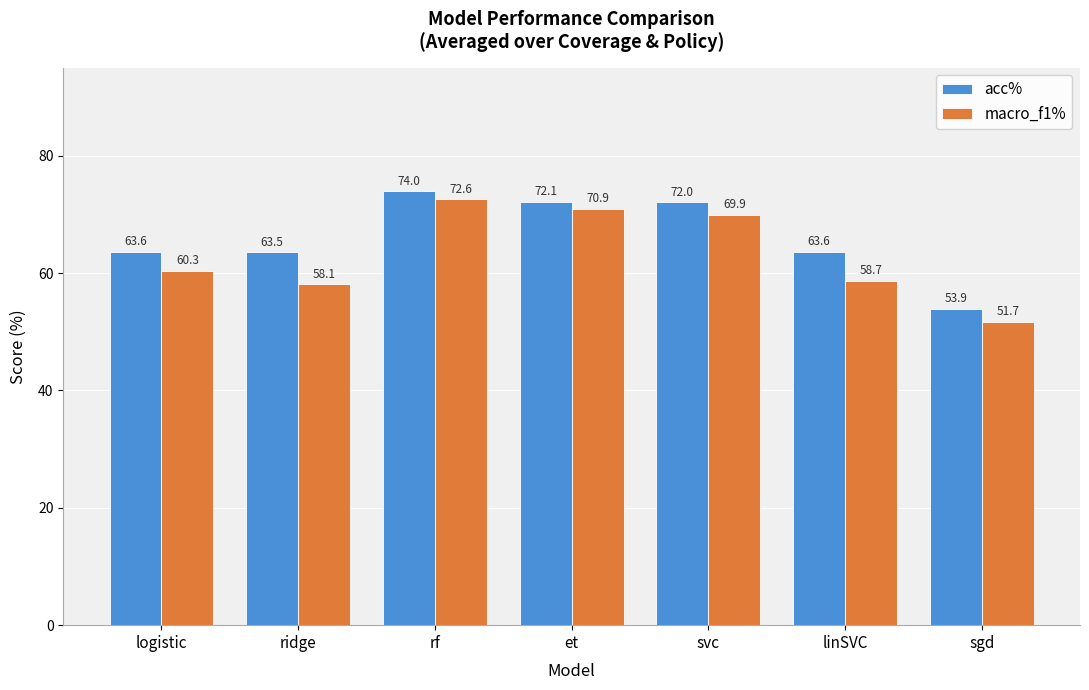

What is the label of the 2nd bar from the right?

linSVC